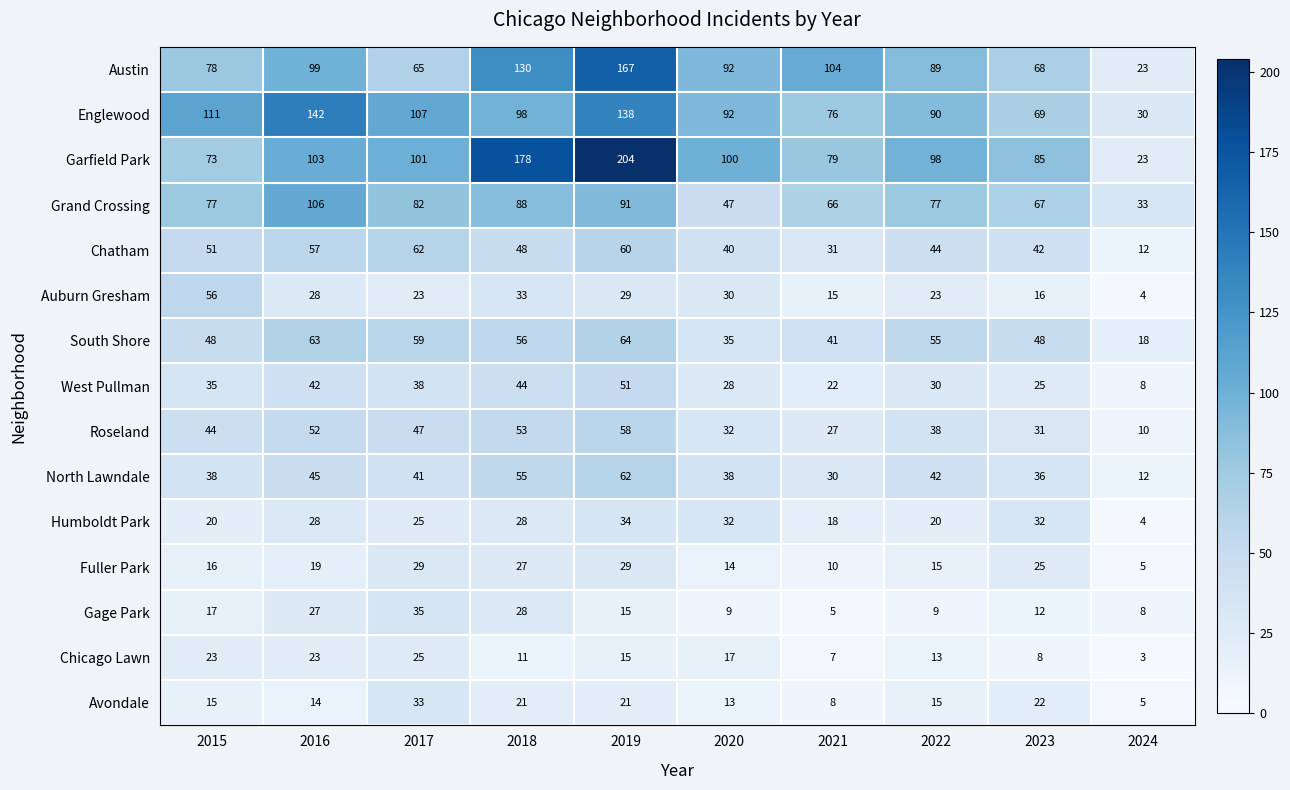

Rank the categories by West Pullman value from highest to lowest.

2019, 2018, 2016, 2017, 2015, 2022, 2020, 2023, 2021, 2024